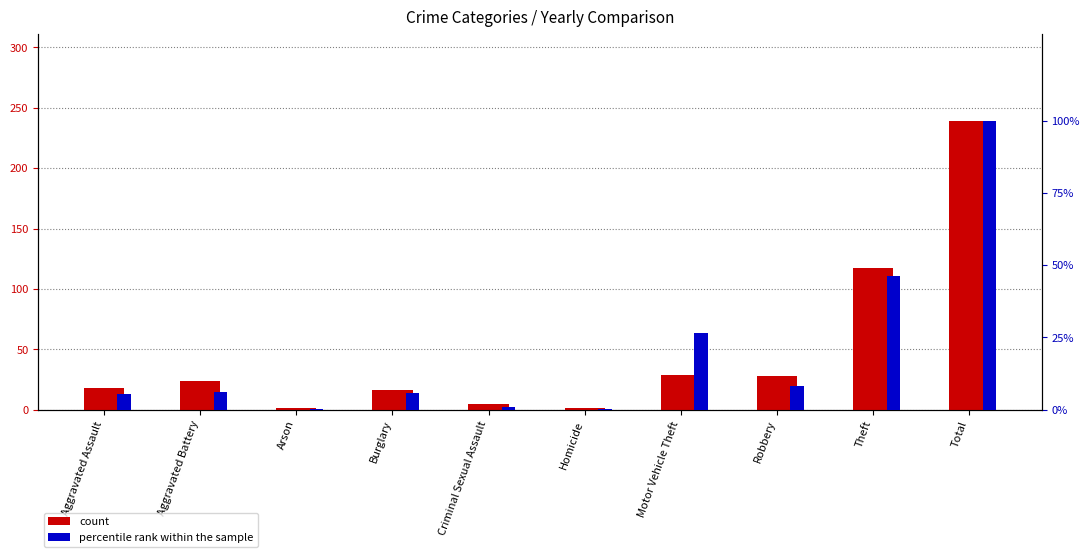

What position from the right is Robbery?

3